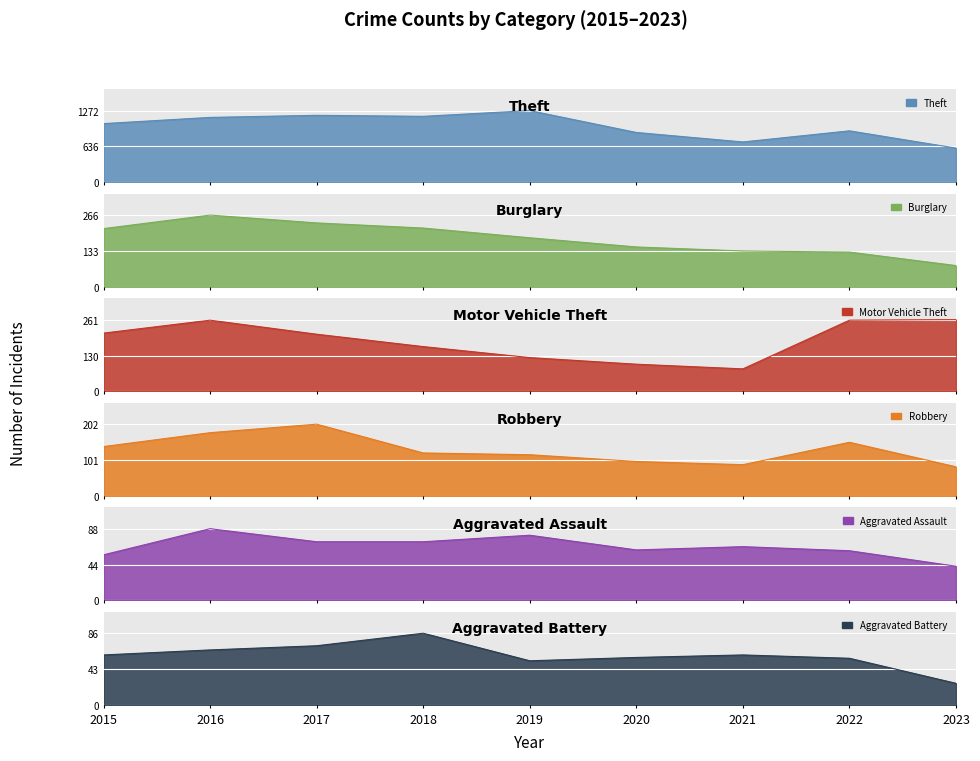

How many interior local peaks does the Burglary series have?

1